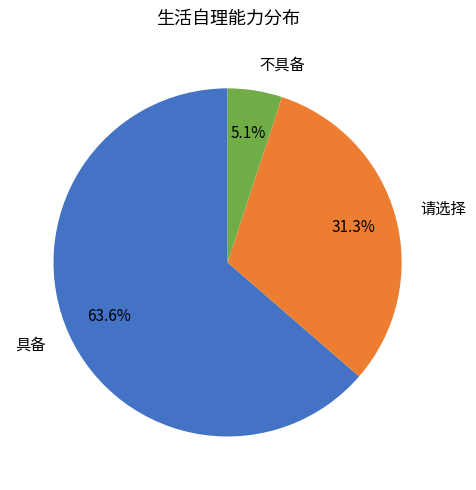

How many slices are in this pie chart?

3